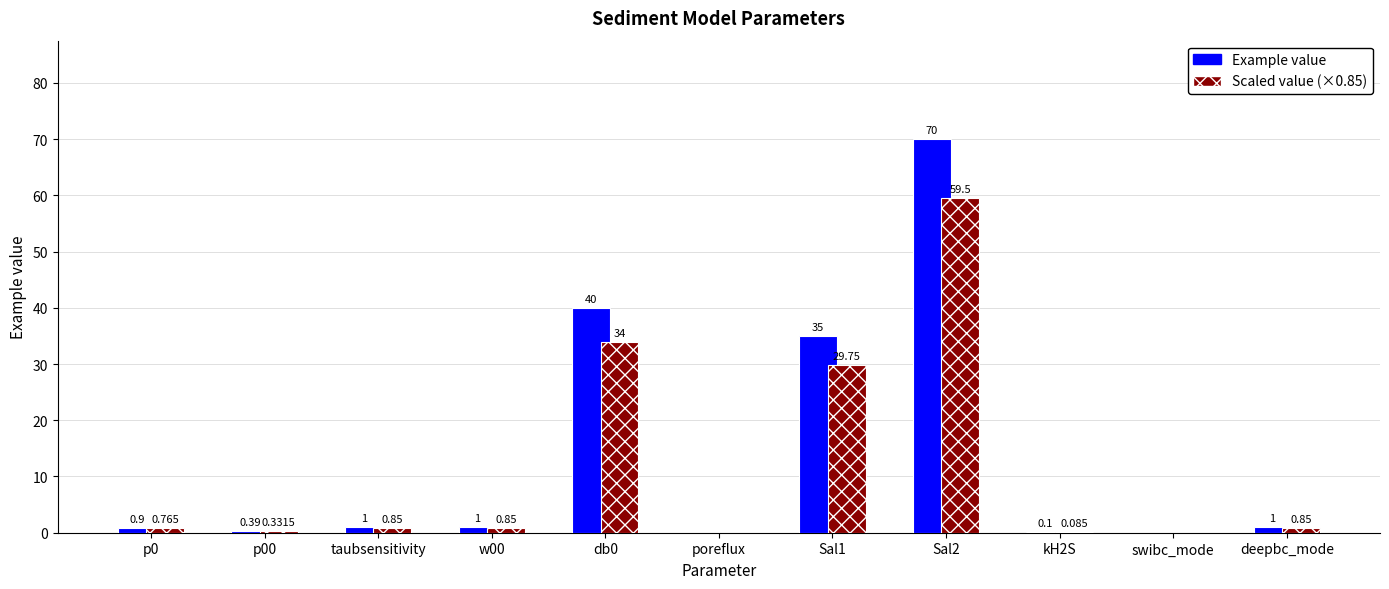

Between taubsensitivity and Sal1, which series saw the biggest shift?

Example value